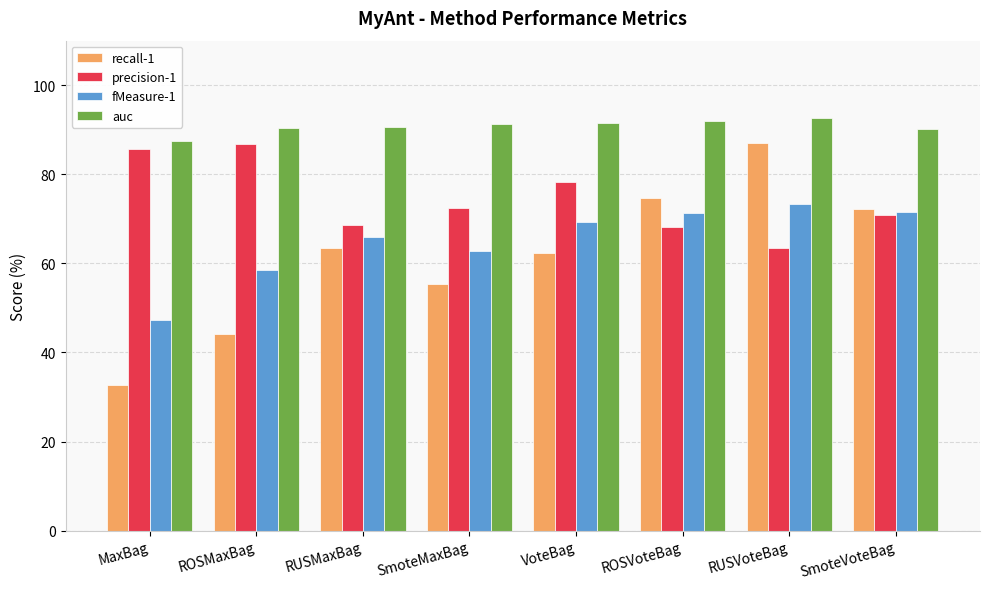

What is the greatest value displayed?

92.6